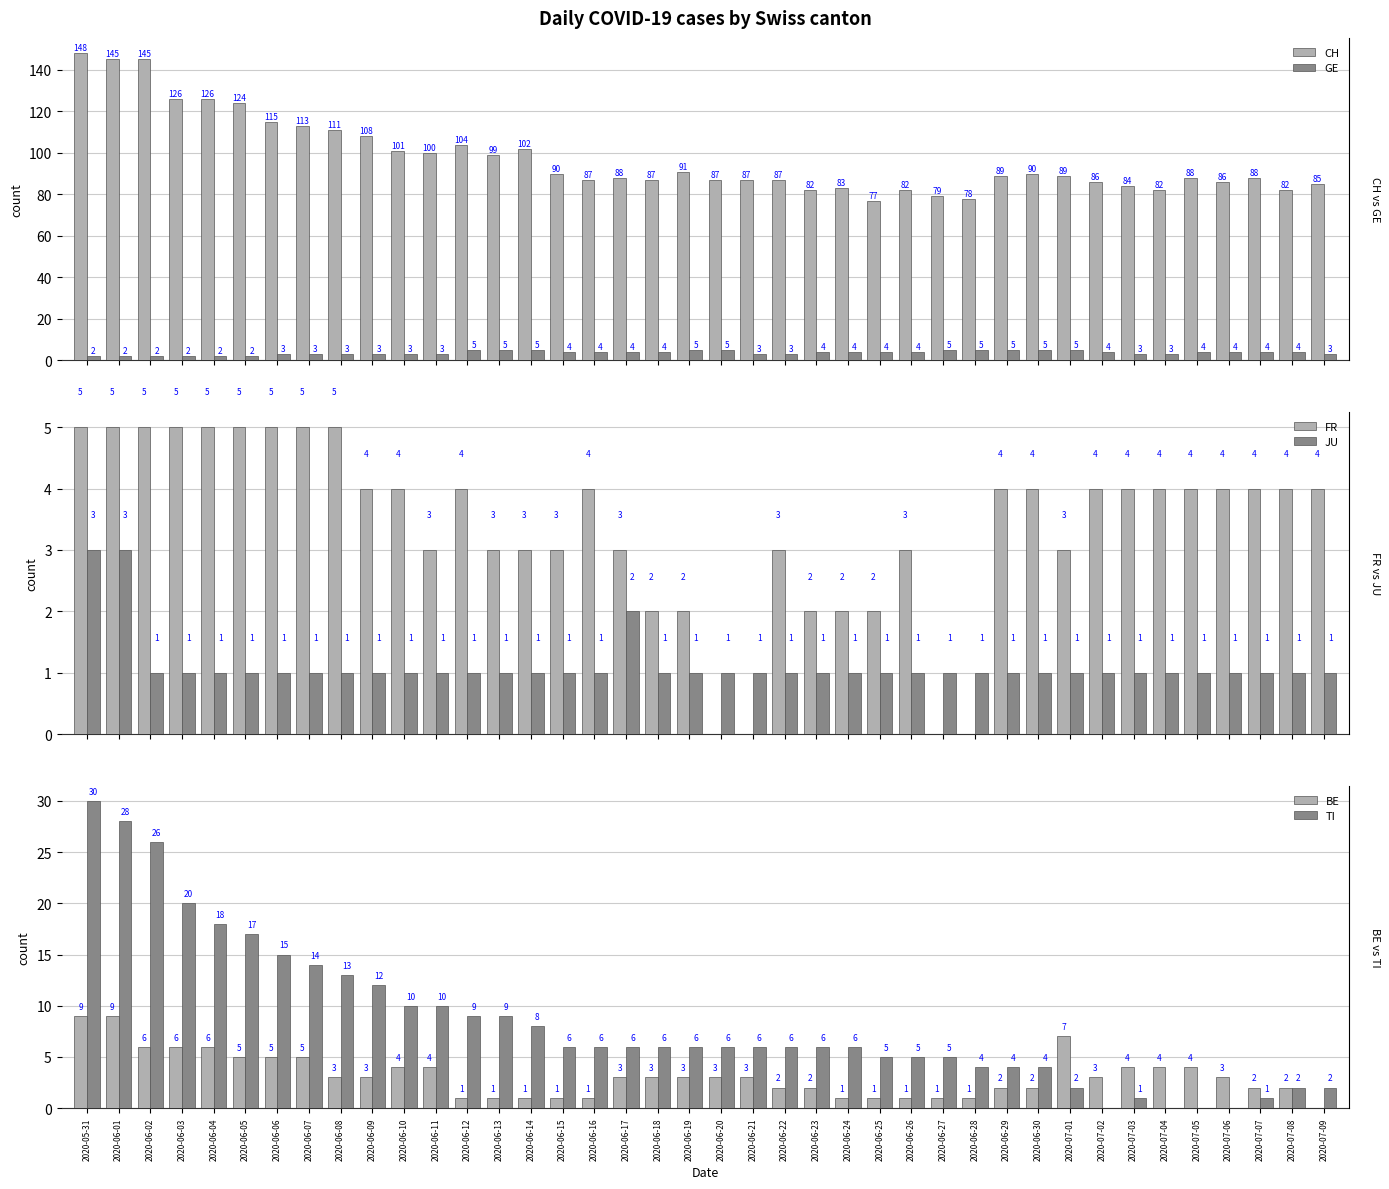

Between 2020-06-02 and 2020-06-17, which series saw the biggest shift?

CH